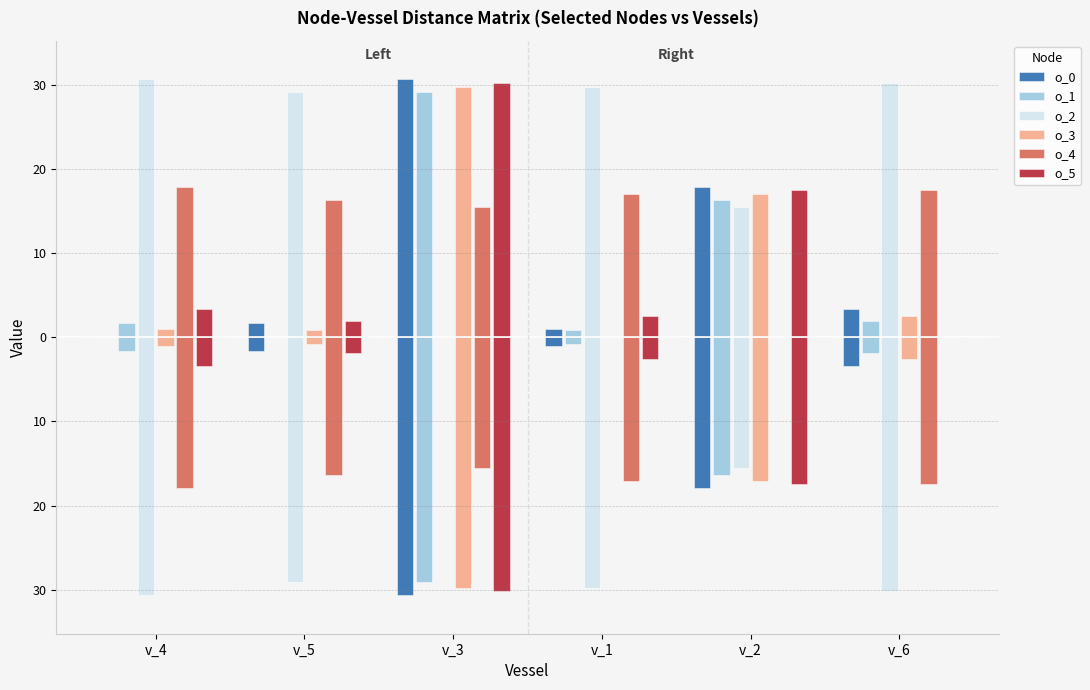

At which label does o_4 first exceed -16?

v_3